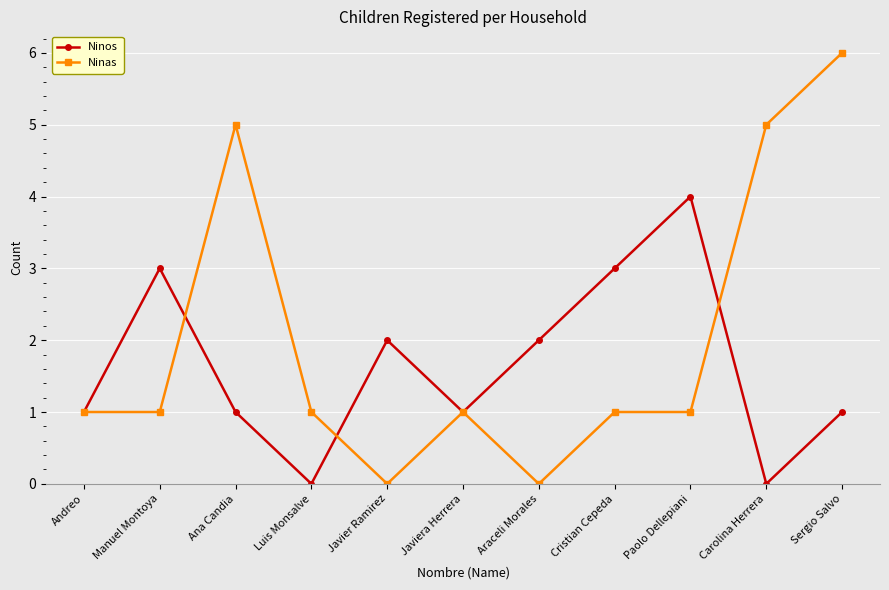

What is the total value across all series at Sergio Salvo?

7